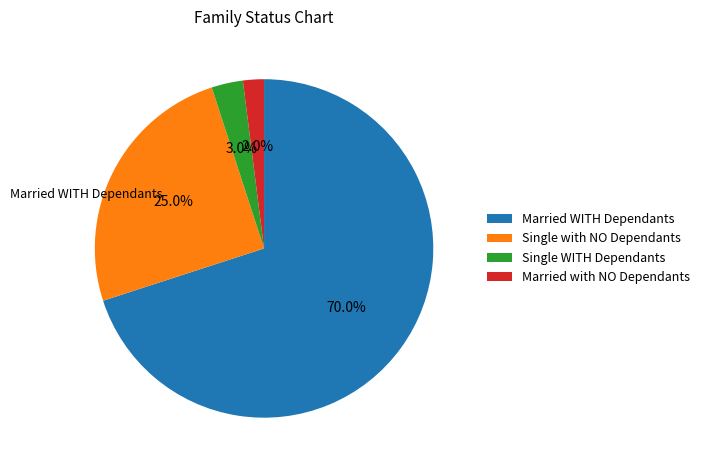

What is the ratio of the value at Married WITH Dependants to the value at Married with NO Dependants?

35.0